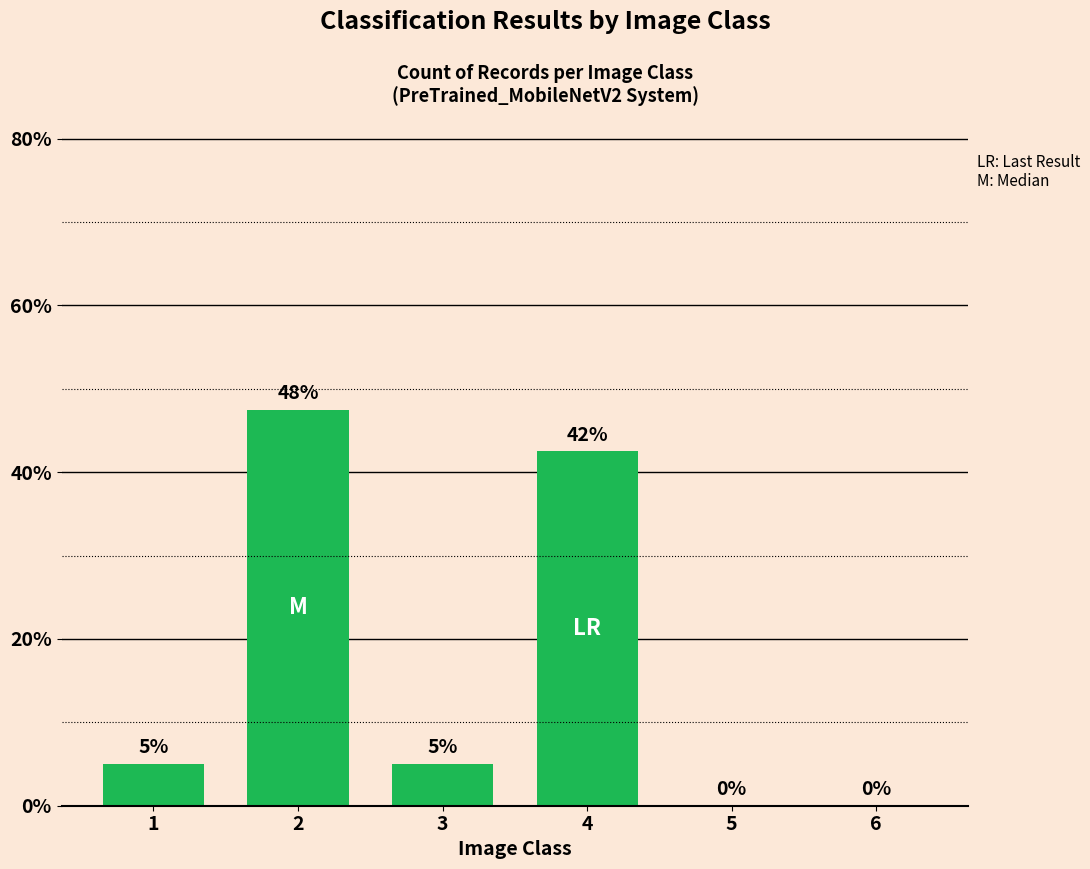

Does the chart contain stacked bars?

No